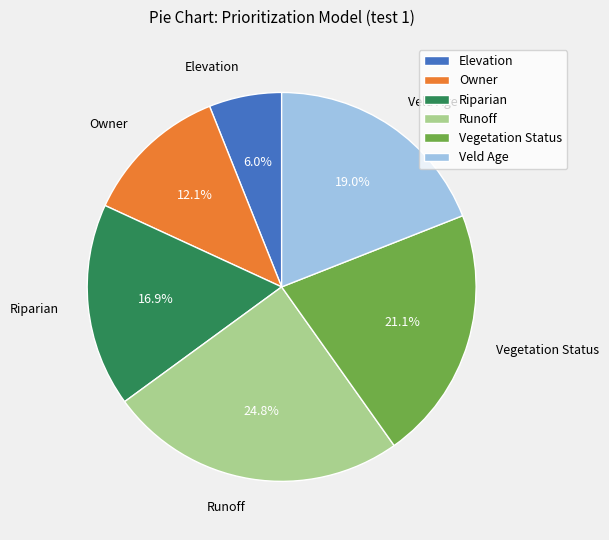

Count the number of slices in the pie.

6